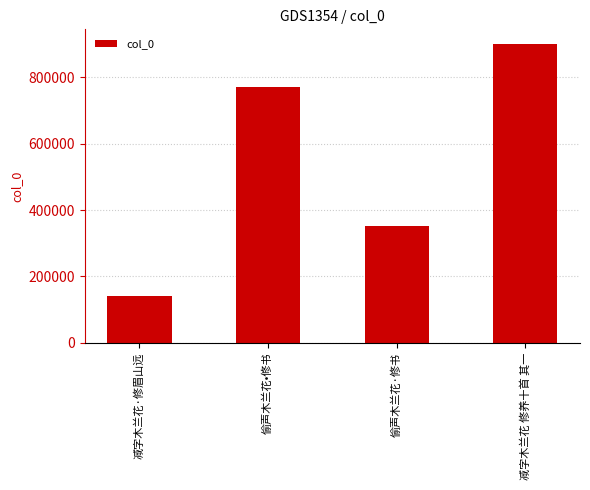

Are the bars horizontal?

No